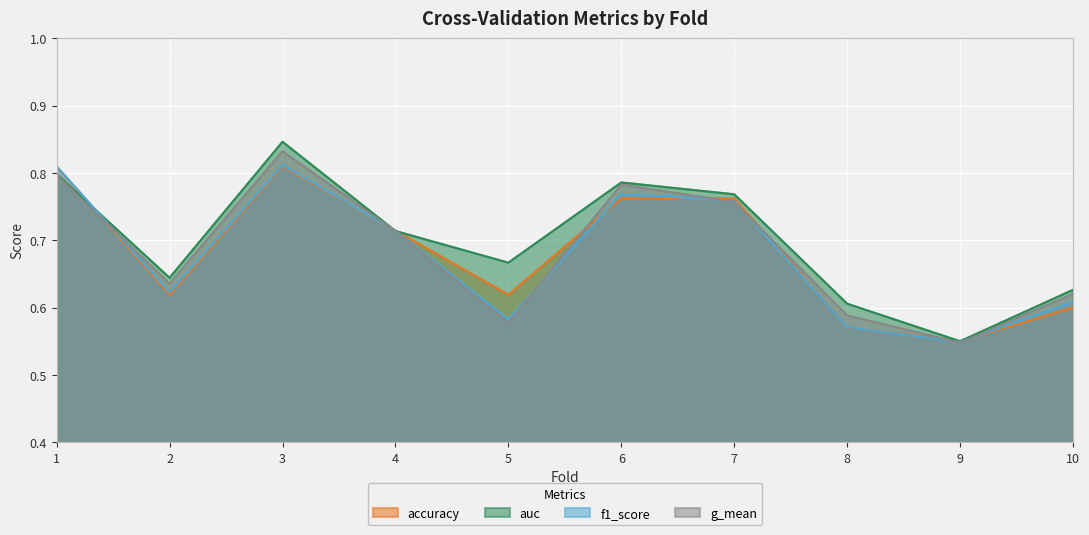

In f1_score, how many points are higher than both neighbors (excluding endpoints)?

2